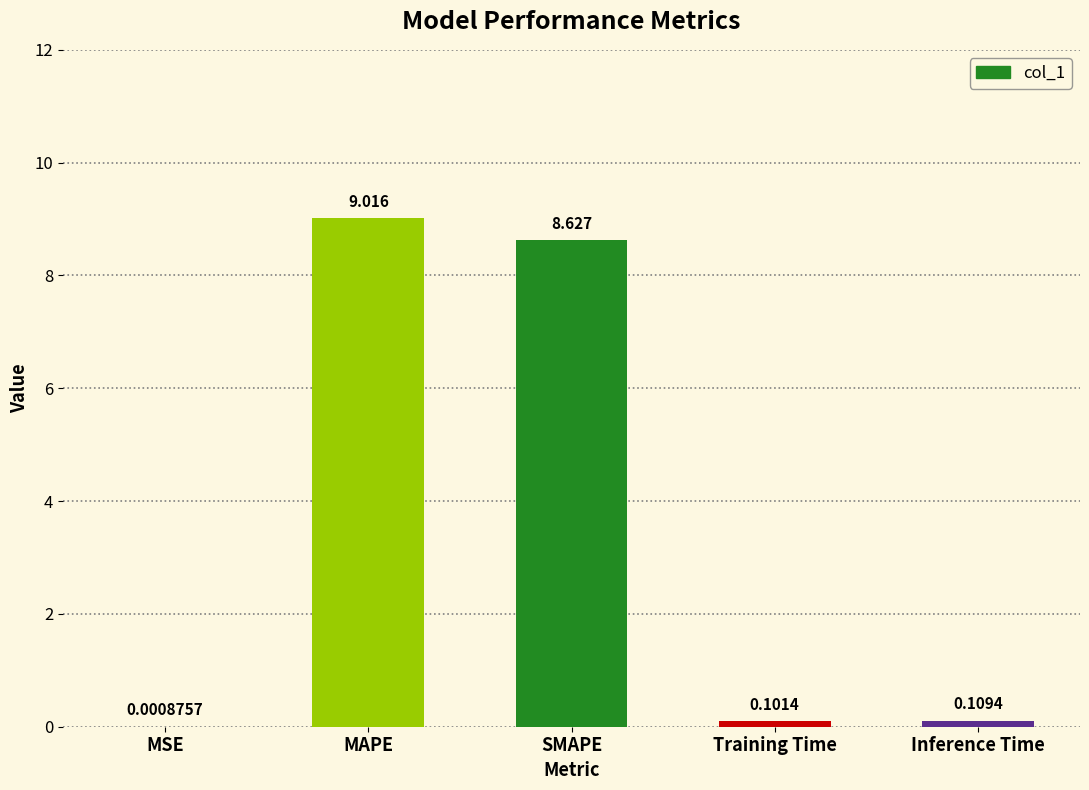

At which category does the chart reach its peak across all series?

MAPE